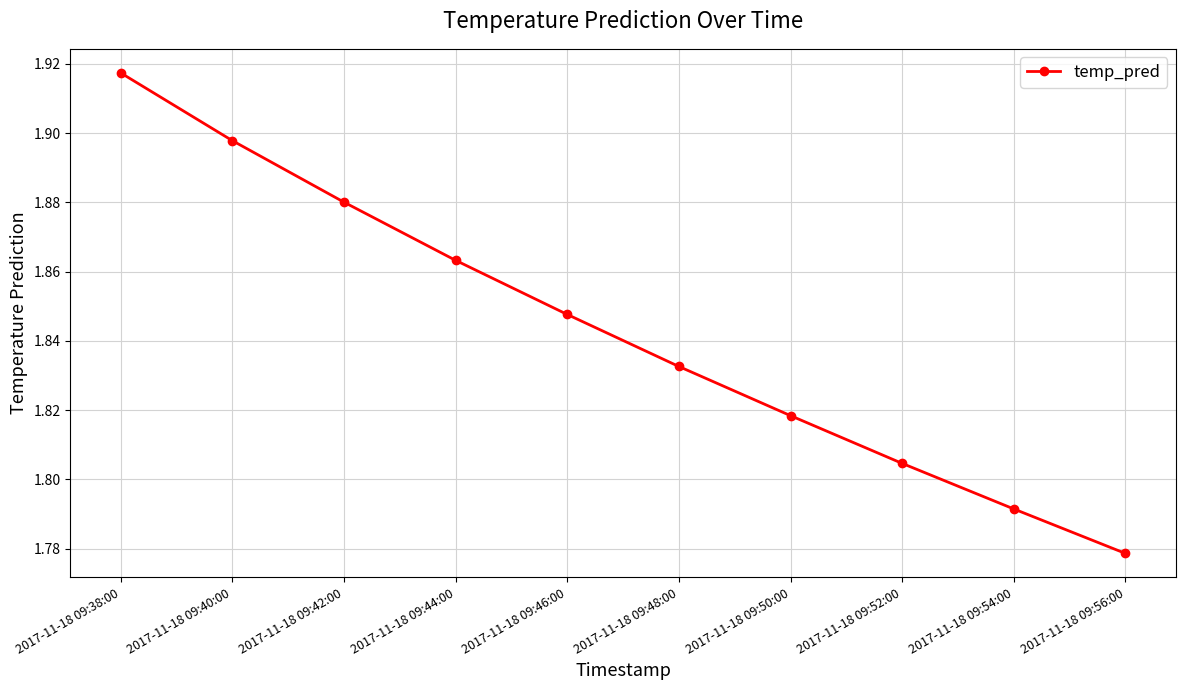

Approximately how many times larger is the value at 2017-11-18 09:54:00 compared to 2017-11-18 09:52:00?

1.0